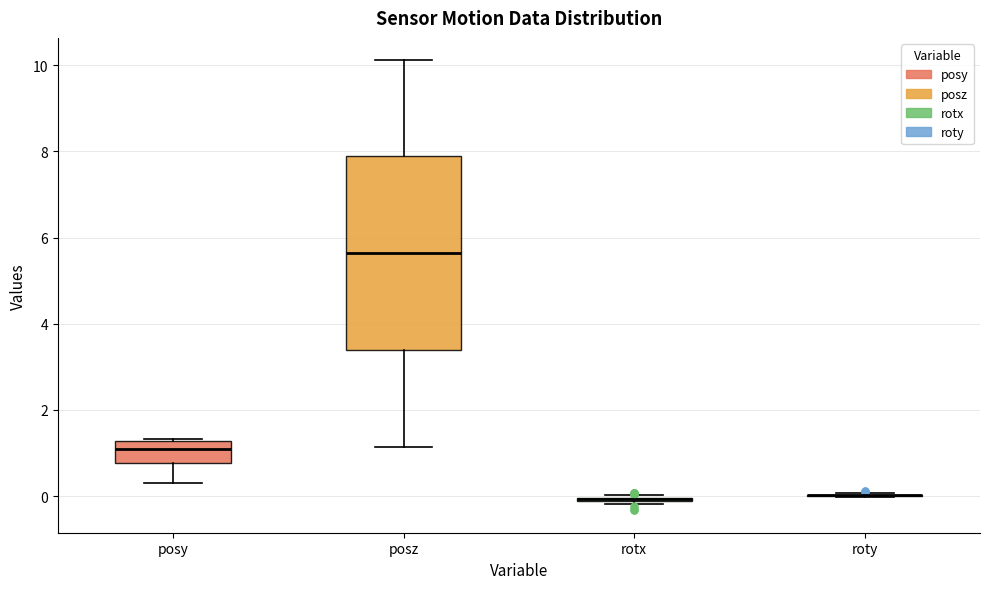

Which box is the tallest, from its lower edge to its upper edge?

posz